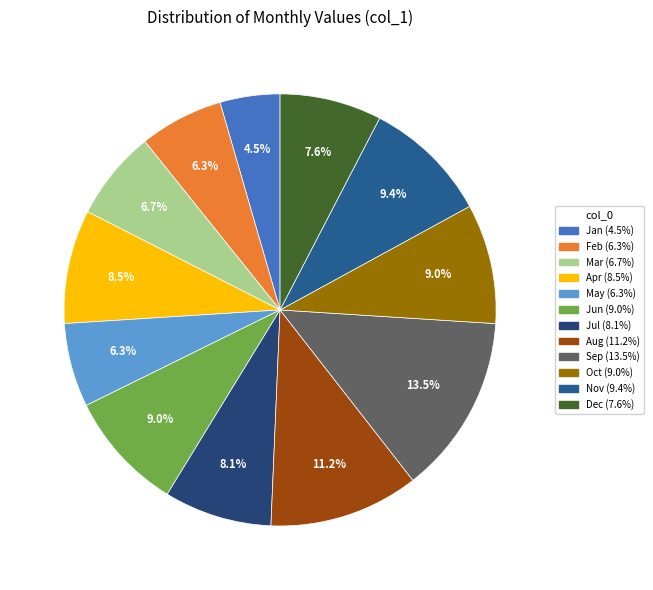

Which has a higher value, Jul or Feb?

Jul